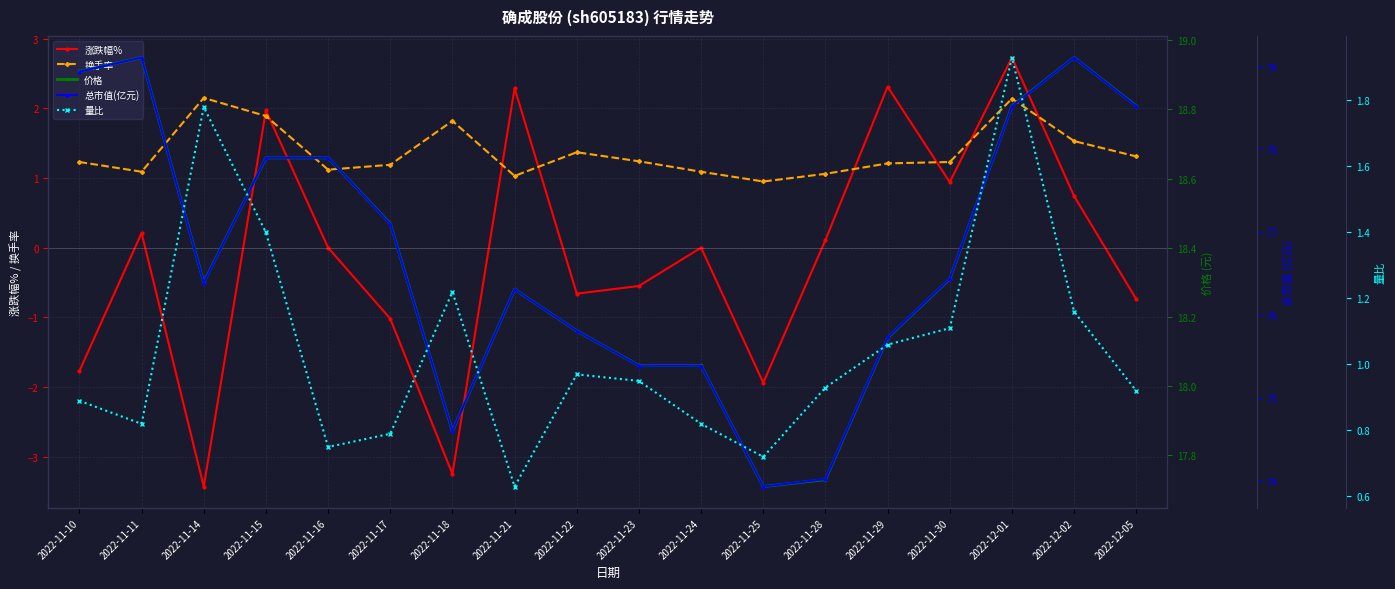

Where is the first local maximum for 量比?

2022-11-14